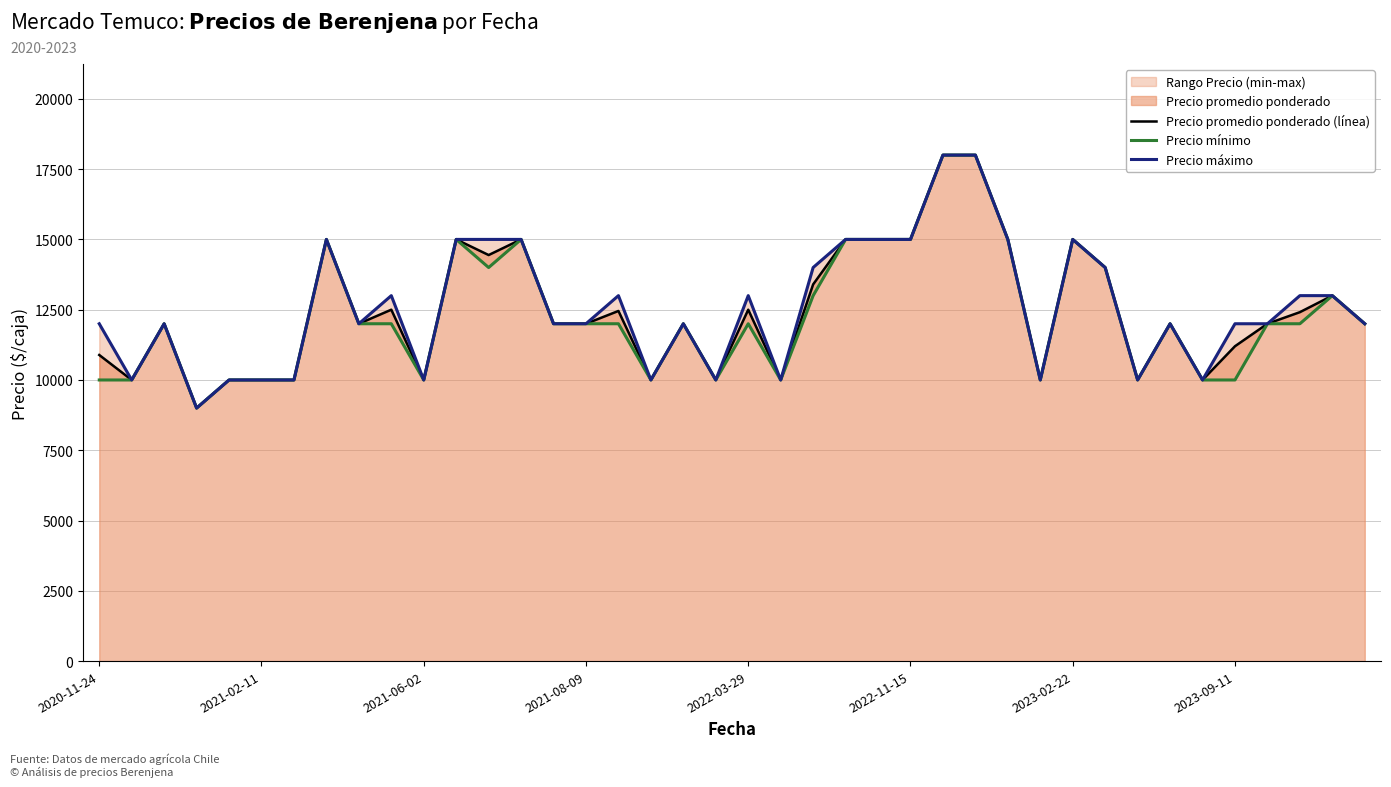

How many values in the Precio máximo series are below 12000?

12